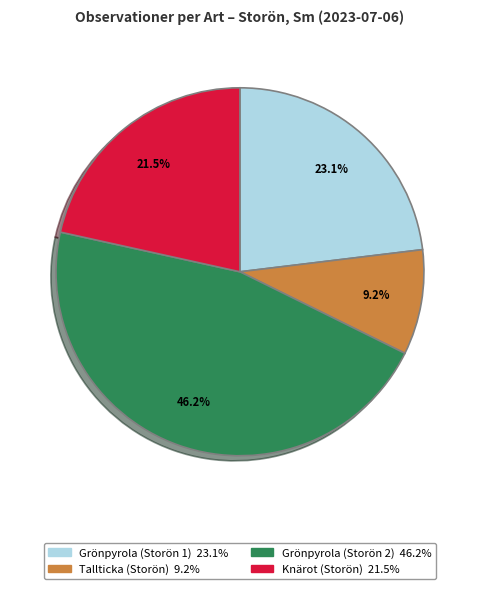

Is there a majority slice in this chart?

No